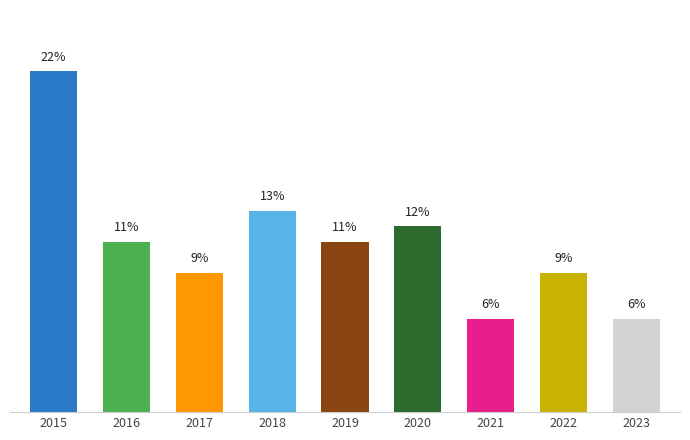

Which label corresponds to the largest value in the chart?

2015